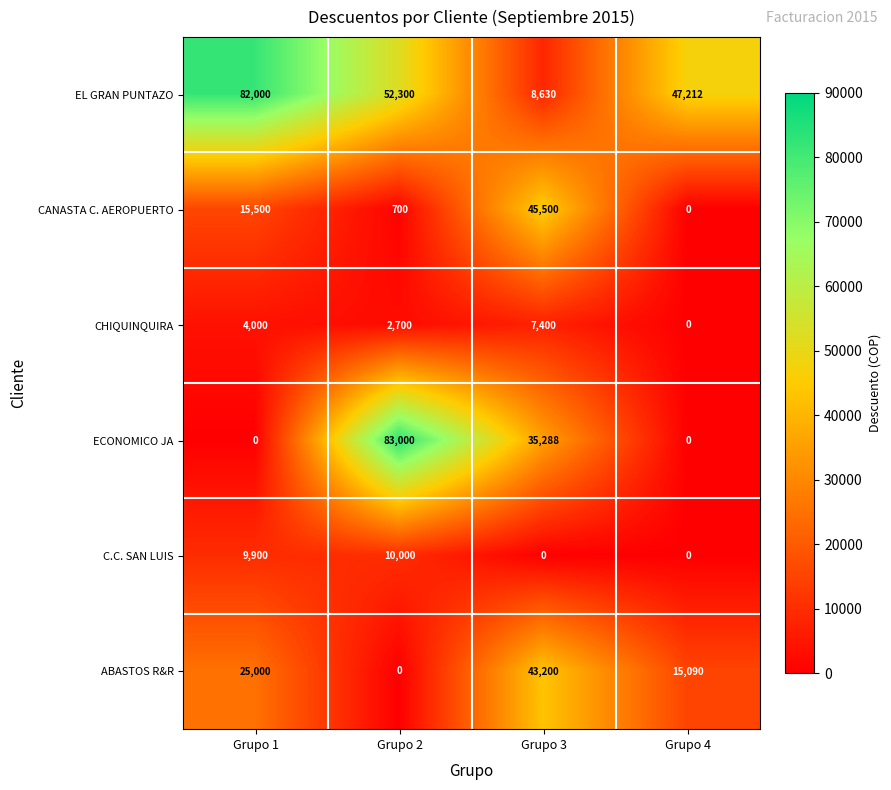

Where is EL GRAN PUNTAZO nearest to the value 45315?

Grupo 4